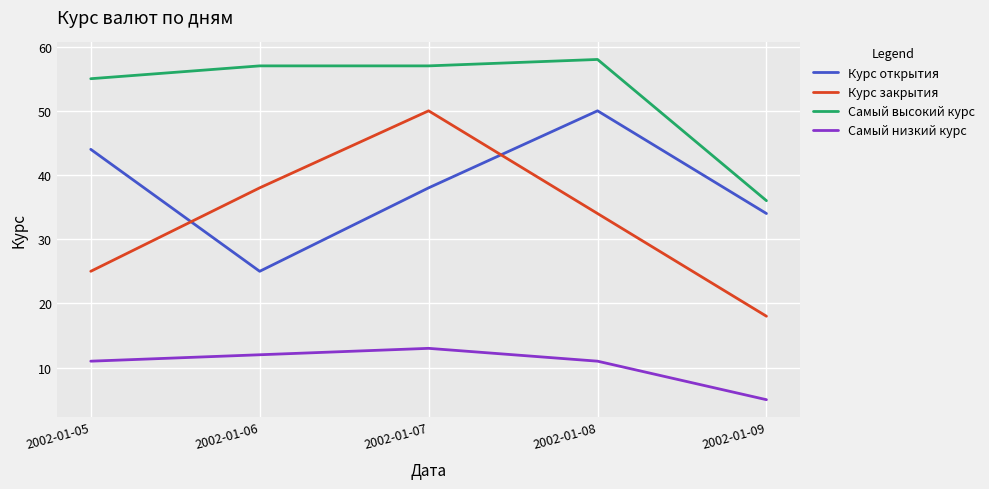

What is the highest value of the Курс закрытия series?

50